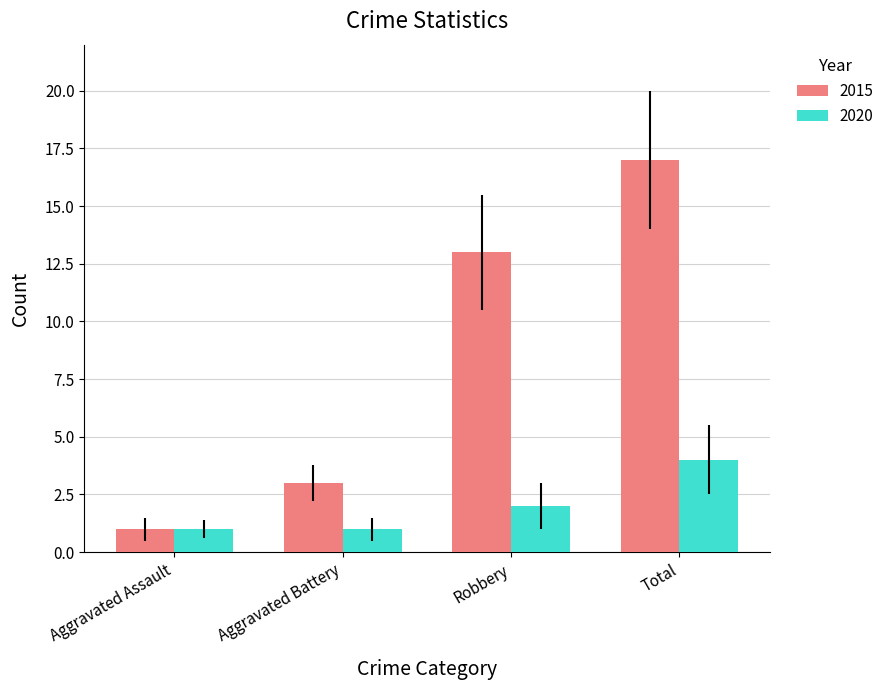

What is the label of the 2nd bar from the left?

Aggravated Battery